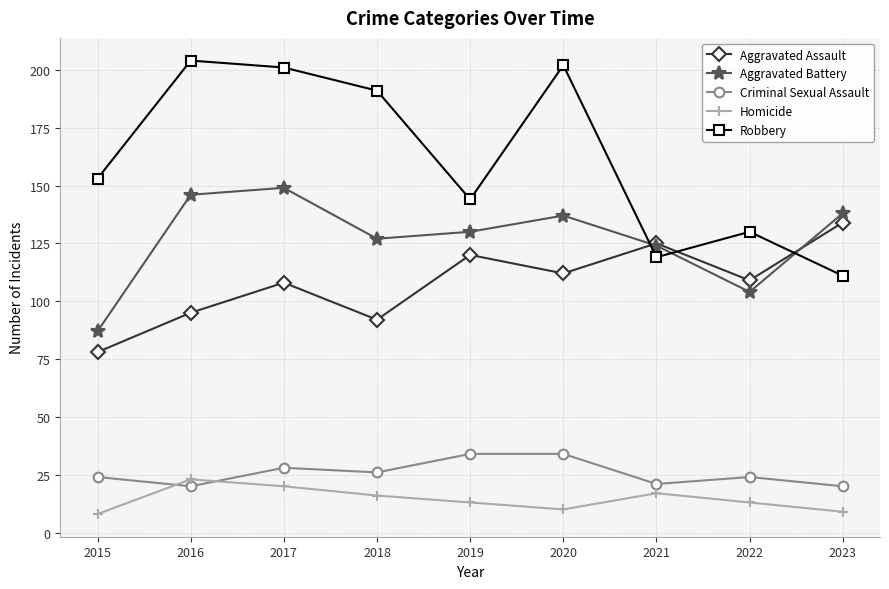

Reading left to right, extract all data points from this chart.

Aggravated Assault: 78	95	108	92	120	112	125	109	134
Aggravated Battery: 87	146	149	127	130	137	124	104	138
Criminal Sexual Assault: 24	20	28	26	34	34	21	24	20
Homicide: 8	23	20	16	13	10	17	13	9
Robbery: 153	204	201	191	144	202	119	130	111